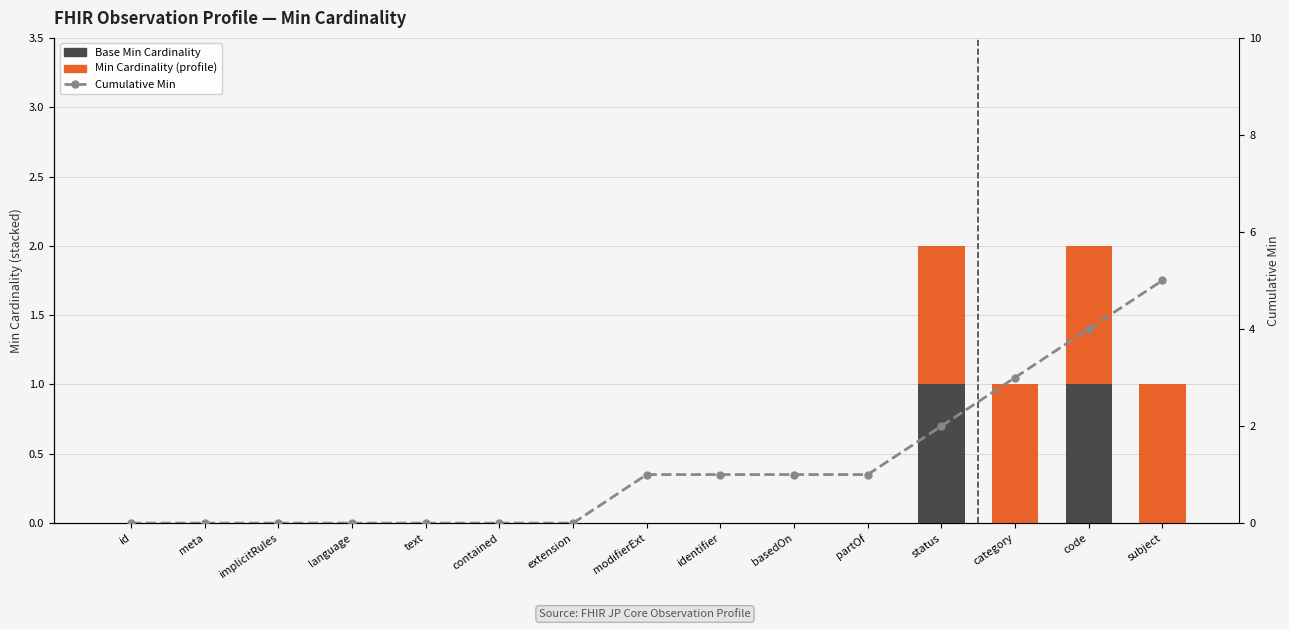

Is it true that Min equals 0 at partOf?

True